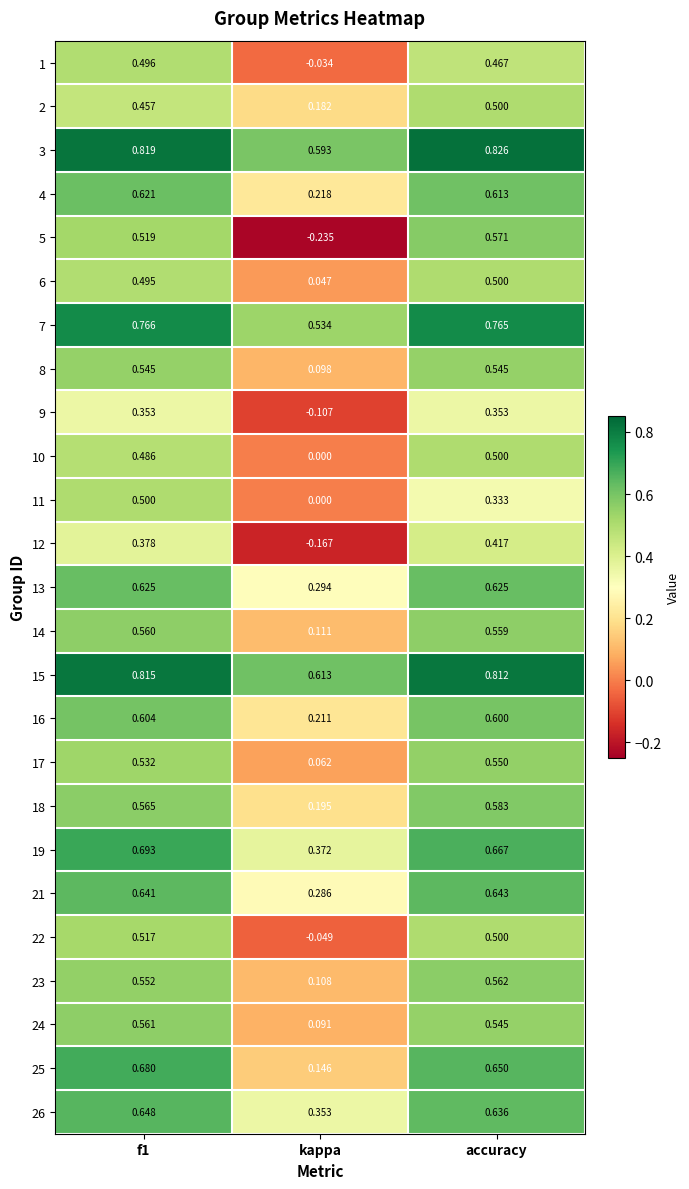

Between kappa and accuracy, which series saw the biggest shift?

5